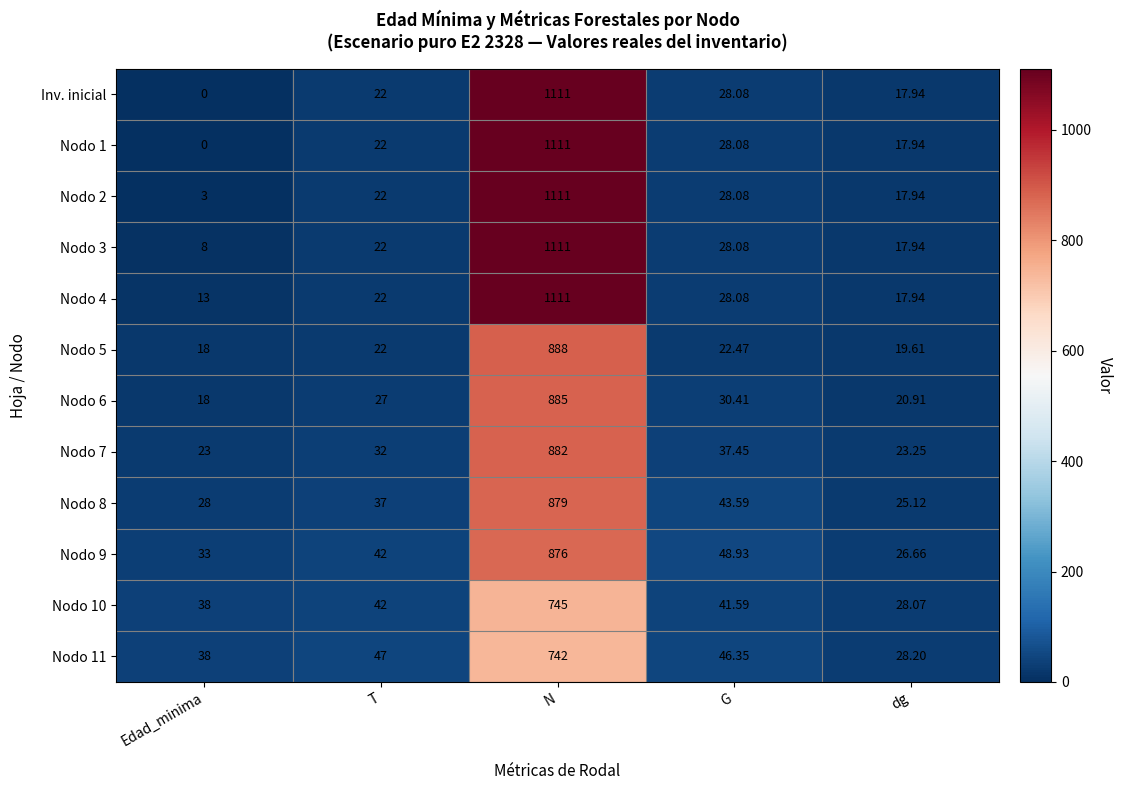

At which category is the sum across all series the highest?

N